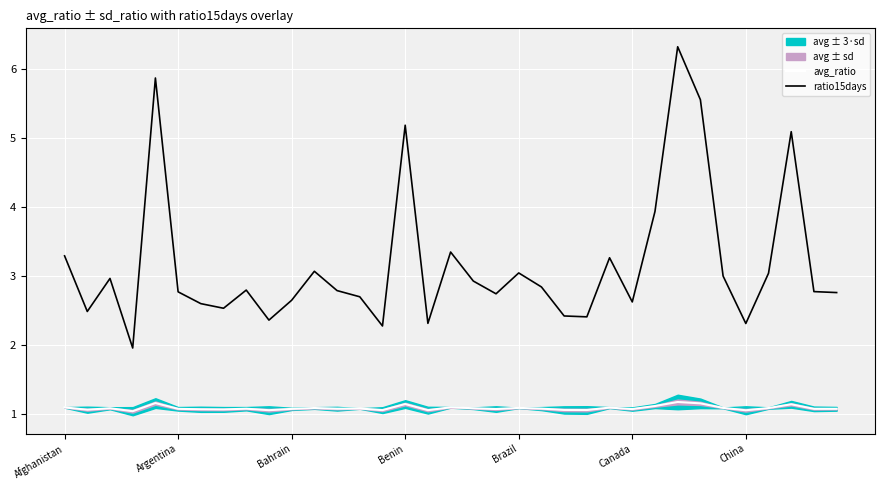

What is the spread (max minus min) of values at 28?

4.4